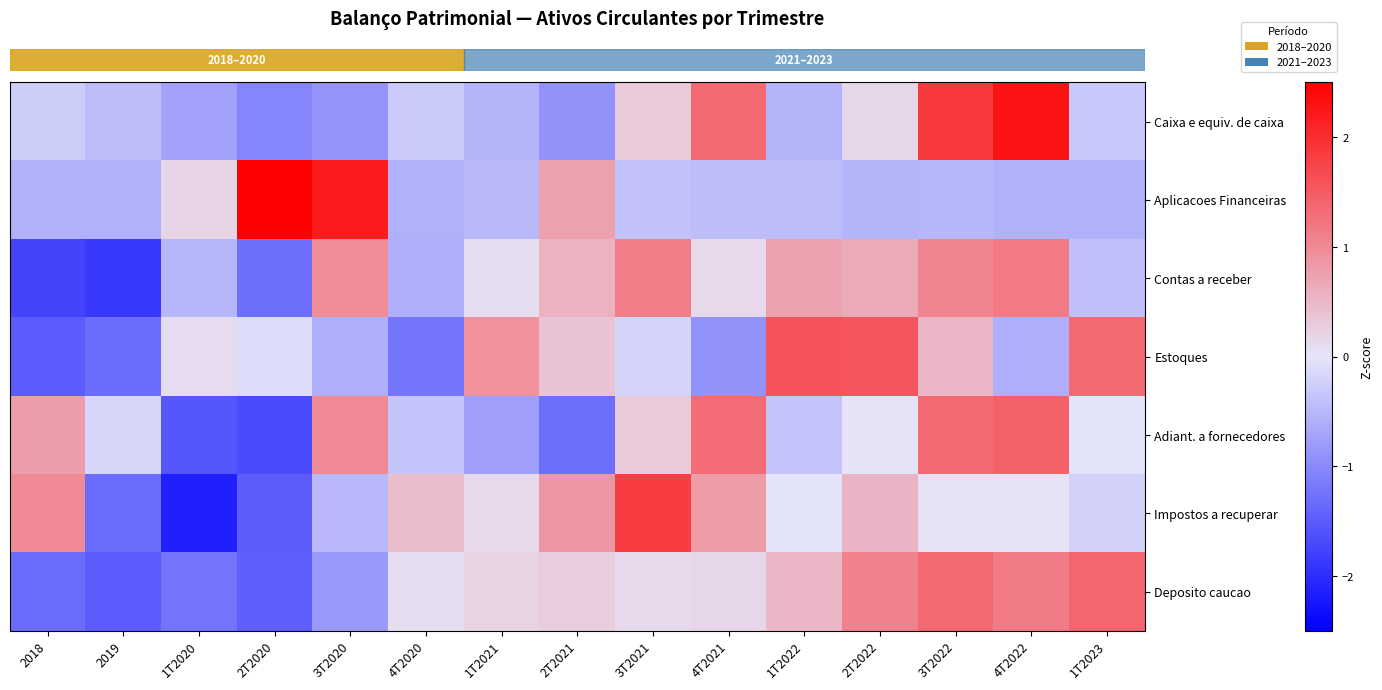

Reading left to right, extract all data points from this chart.

row_0: 2018=-0.3	2019=-0.4	1T2020=-0.7	2T2020=-1.0	3T2020=-0.9	4T2020=-0.3	1T2021=-0.5	2T2021=-0.9	3T2021=0.3	4T2021=1.3	1T2022=-0.5	2T2022=0.2	3T2022=1.9	4T2022=2.3	1T2023=-0.3
row_1: 2018=-0.6	2019=-0.6	1T2020=0.2	2T2020=2.6	3T2020=2.2	4T2020=-0.6	1T2021=-0.5	2T2021=0.7	3T2021=-0.4	4T2021=-0.4	1T2022=-0.4	2T2022=-0.5	3T2022=-0.5	4T2022=-0.6	1T2023=-0.6
row_2: 2018=-1.8	2019=-1.9	1T2020=-0.5	2T2020=-1.3	3T2020=1.0	4T2020=-0.6	1T2021=0.1	2T2021=0.6	3T2021=1.1	4T2021=0.1	1T2022=0.7	2T2022=0.7	3T2022=1.1	4T2022=1.2	1T2023=-0.4
row_3: 2018=-1.5	2019=-1.3	1T2020=0.1	2T2020=-0.1	3T2020=-0.6	4T2020=-1.2	1T2021=0.9	2T2021=0.4	3T2021=-0.2	4T2021=-0.9	1T2022=1.6	2T2022=1.5	3T2022=0.5	4T2022=-0.6	1T2023=1.3
row_4: 2018=0.8	2019=-0.2	1T2020=-1.6	2T2020=-1.7	3T2020=1.0	4T2020=-0.4	1T2021=-0.8	2T2021=-1.3	3T2021=0.3	4T2021=1.3	1T2022=-0.4	2T2022=0.0	3T2022=1.3	4T2022=1.4	1T2023=-0.0
row_5: 2018=1.0	2019=-1.3	1T2020=-2.1	2T2020=-1.5	3T2020=-0.5	4T2020=0.4	1T2021=0.1	2T2021=0.8	3T2021=1.8	4T2021=0.8	1T2022=-0.0	2T2022=0.5	3T2022=0.1	4T2022=0.0	1T2023=-0.2
row_6: 2018=-1.3	2019=-1.5	1T2020=-1.2	2T2020=-1.5	3T2020=-0.8	4T2020=0.1	1T2021=0.2	2T2021=0.3	3T2021=0.1	4T2021=0.2	1T2022=0.5	2T2022=1.1	3T2022=1.4	4T2022=1.1	1T2023=1.4